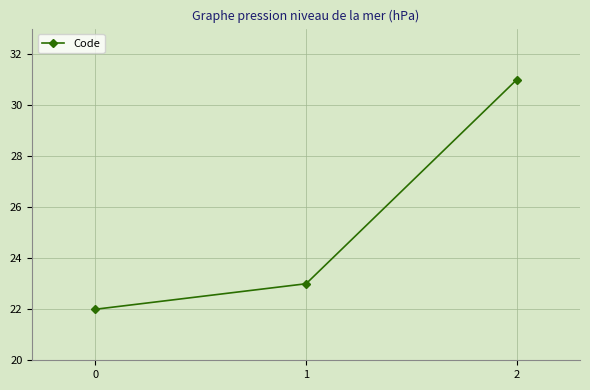

What is the change in value from 1 to 2?

+8